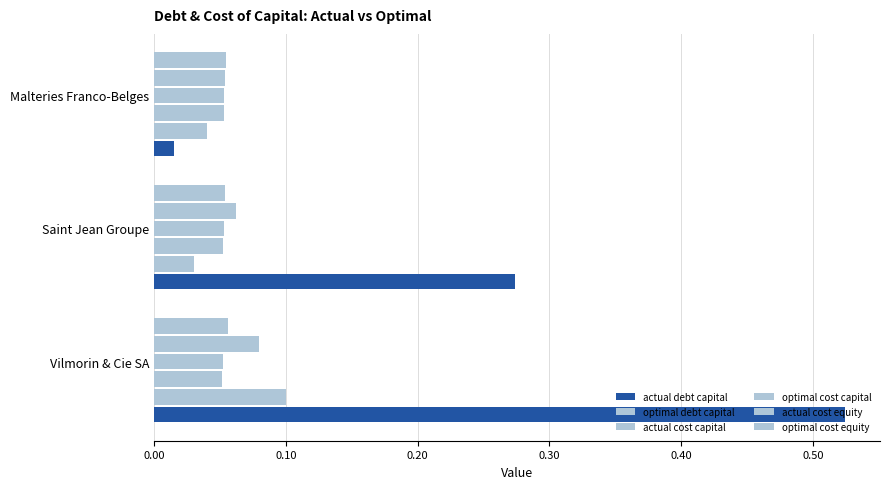

List the series in order of their peak value, lowest first.

optimal cost capital, actual cost capital, optimal cost equity, actual cost equity, optimal debt capital, actual debt capital